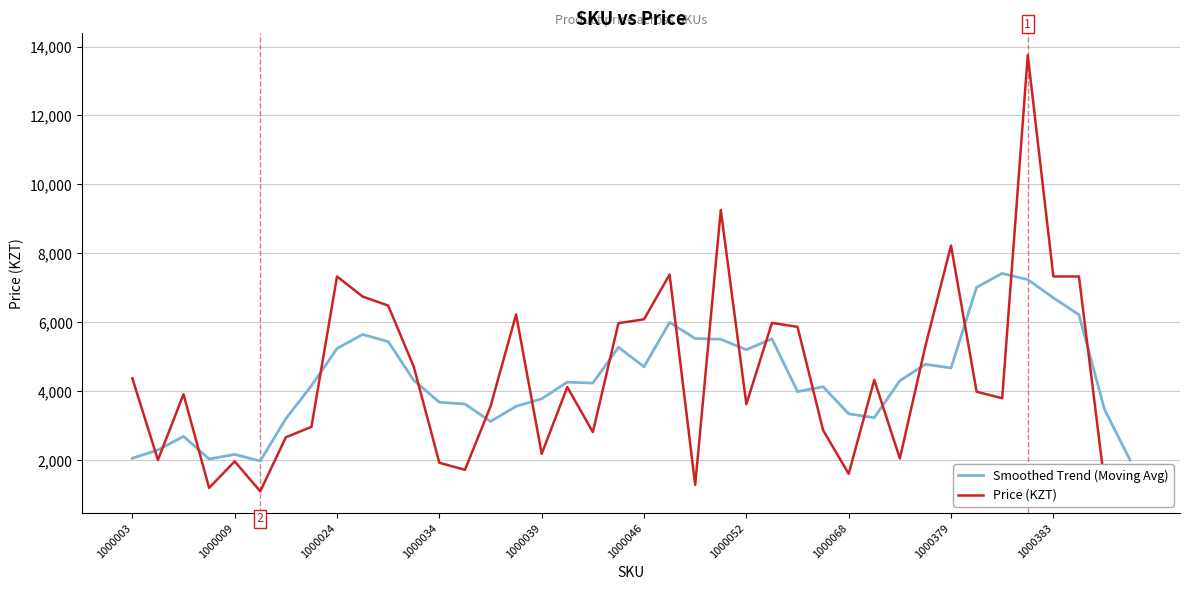

Which series ends up on top after the final intersection of Price (KZT) and Smoothed Trend (Moving Avg)?

Smoothed Trend (Moving Avg)